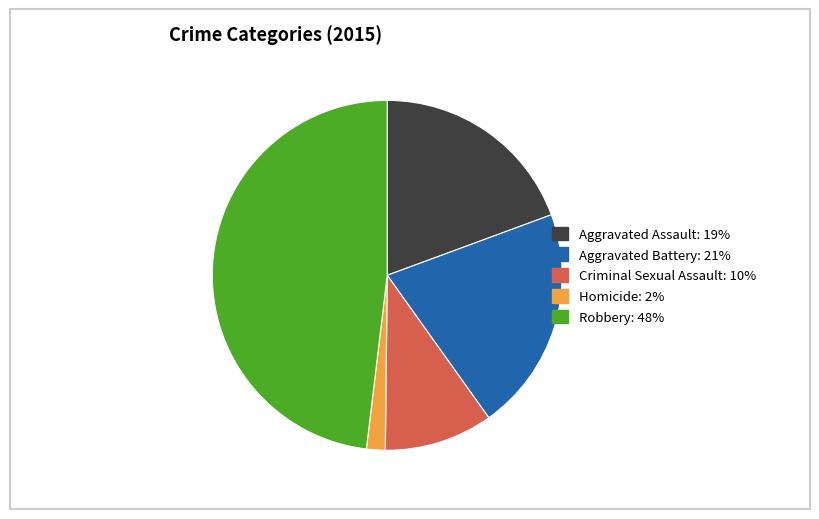

Do Robbery and Aggravated Assault together represent more than half of the pie?

Yes